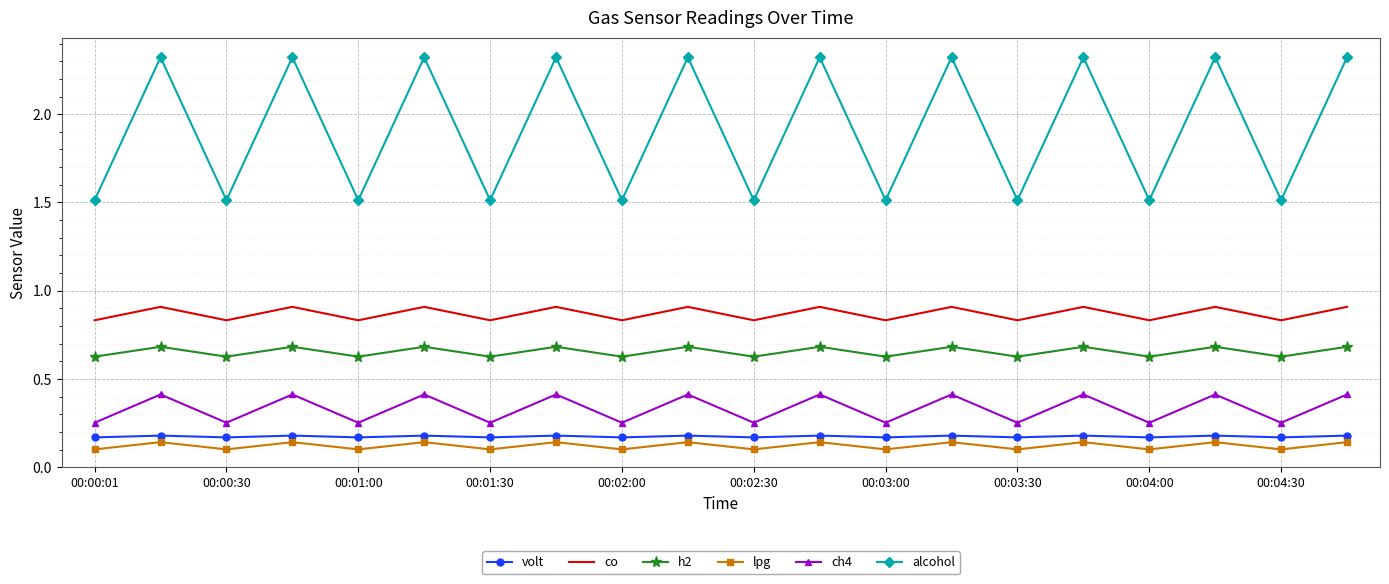

Which series has the largest total across all categories?

alcohol